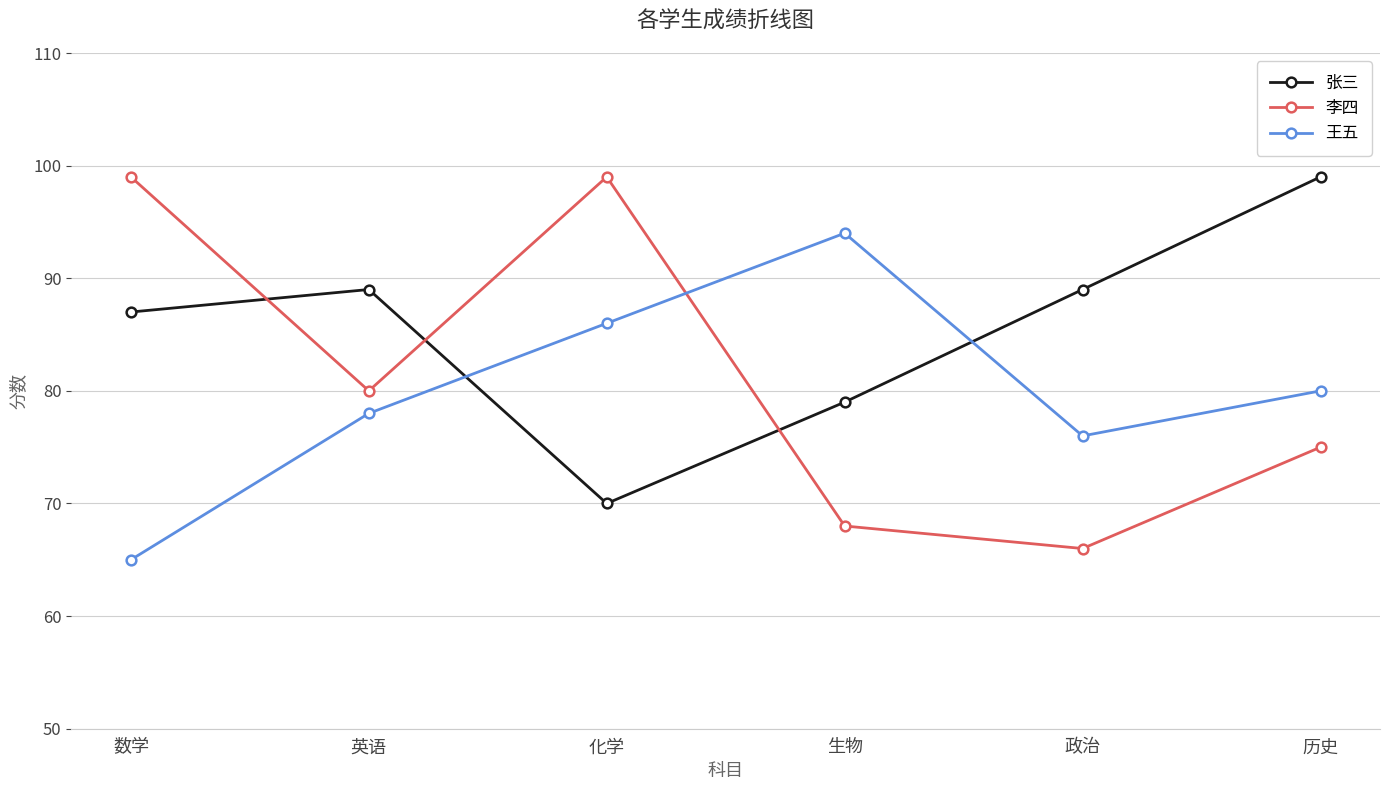

Reading left to right, list all the values displayed in this chart.

张三: 87	89	70	79	89	99
李四: 99	80	99	68	66	75
王五: 65	78	86	94	76	80